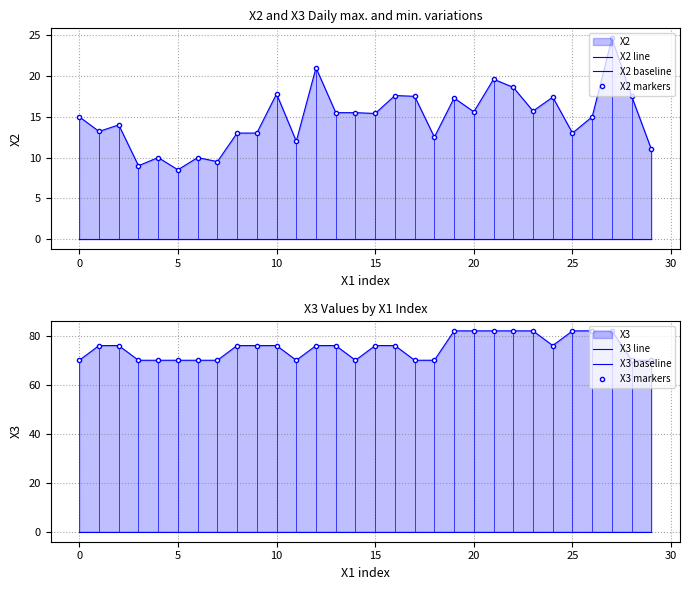

At which category does the chart reach its peak across all series?

19